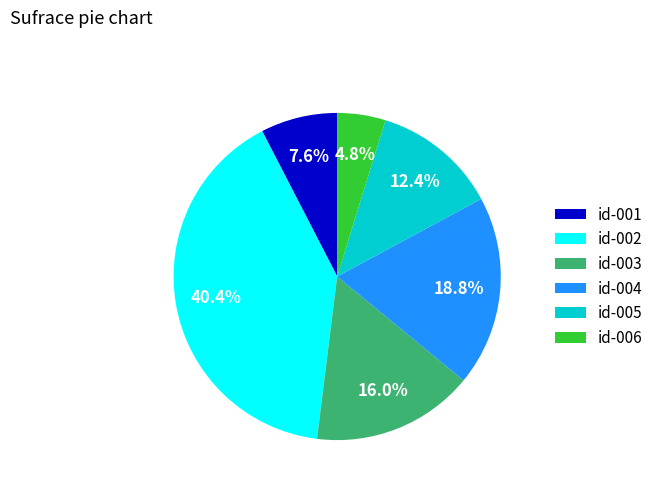

To the nearest percent, what is the combined percentage of id-002 and id-003?

56%